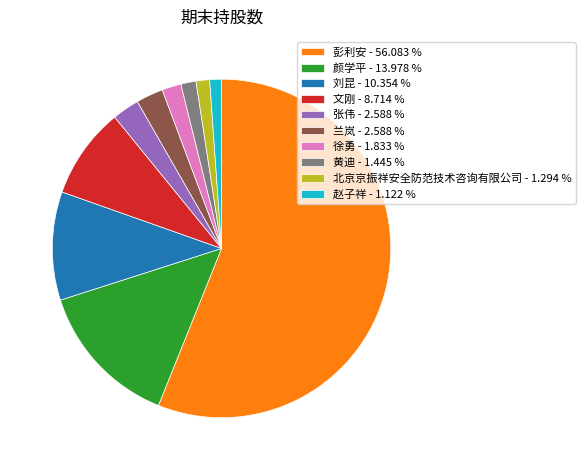

Is there any slice that represents more than half of the pie?

Yes